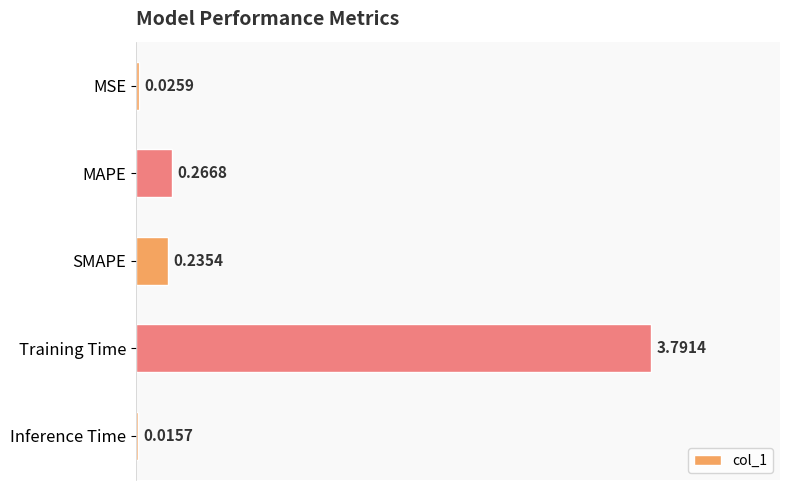

Rank the categories by value from highest to lowest.

Training Time, MAPE, SMAPE, MSE, Inference Time